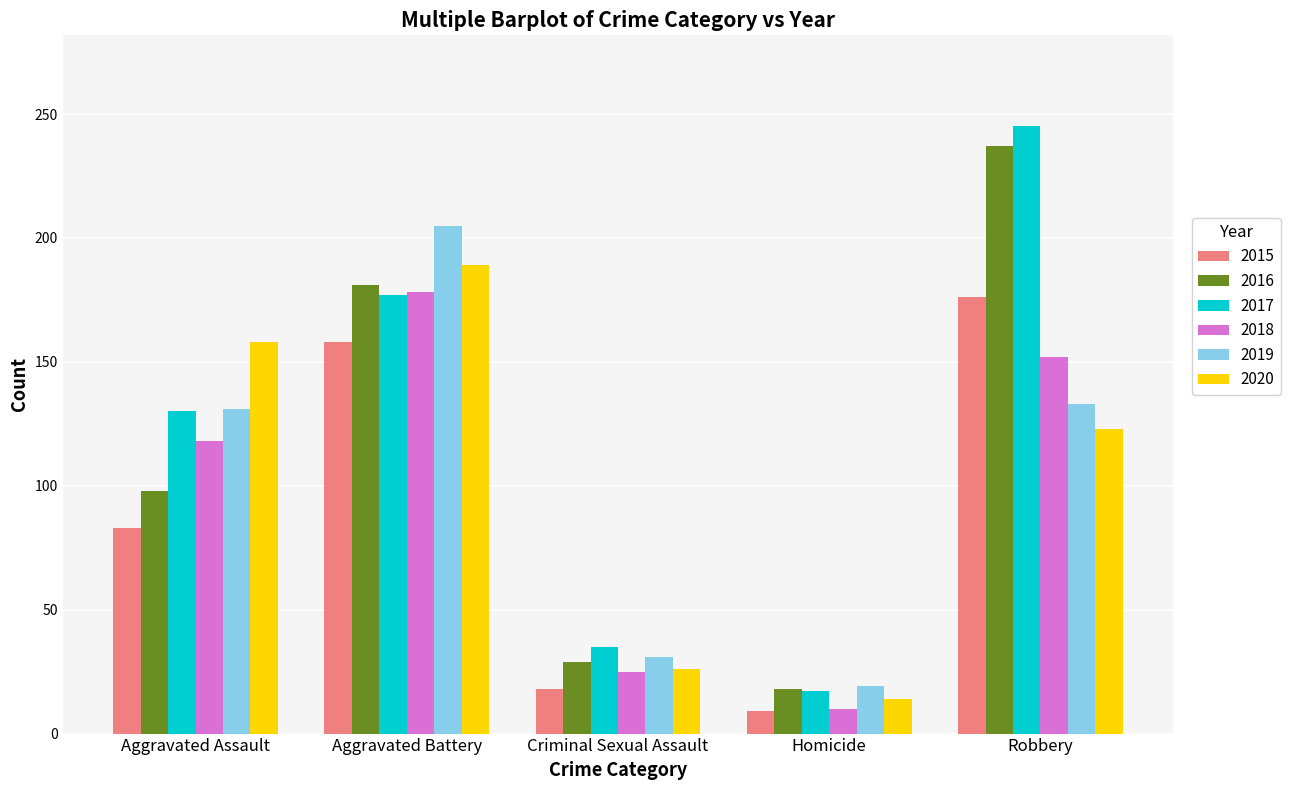

What is the label of the 4th bar from the left?

Homicide